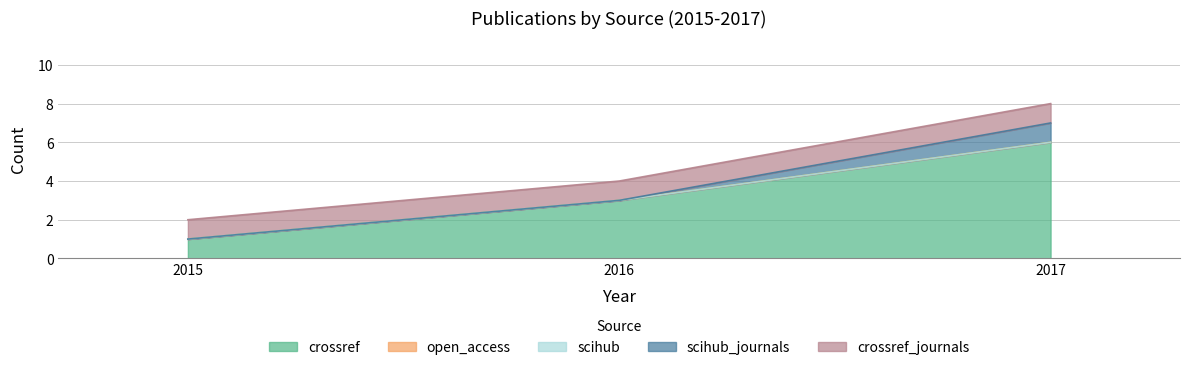

What is the value of the scihub_journals point at the 3rd from the left?

1